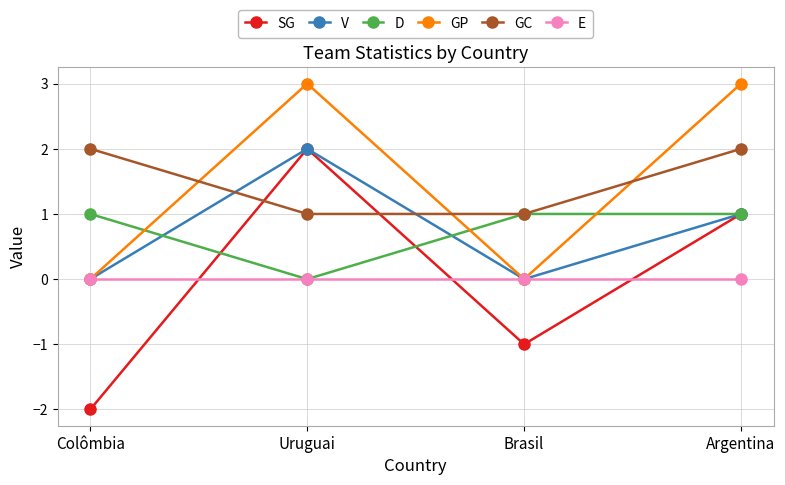

What is the value of the D point at the 1st from the left?

1